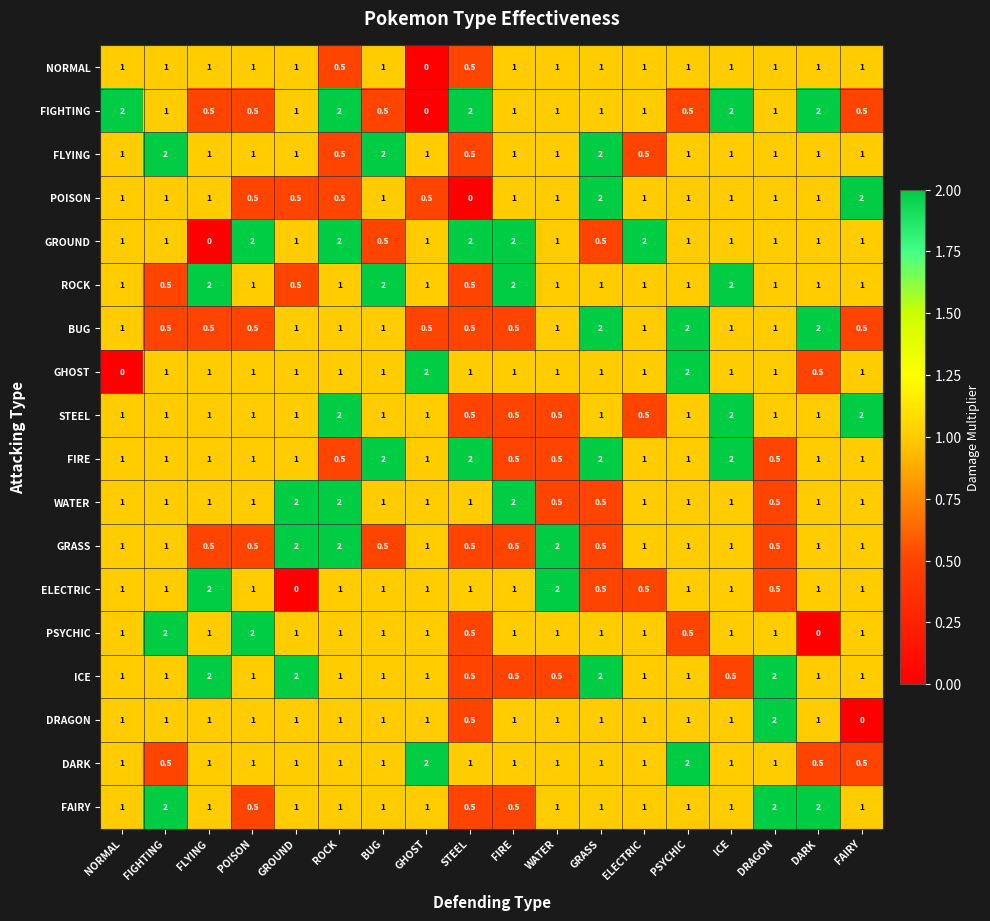

How many values in the FIGHTING series are below 1?

6